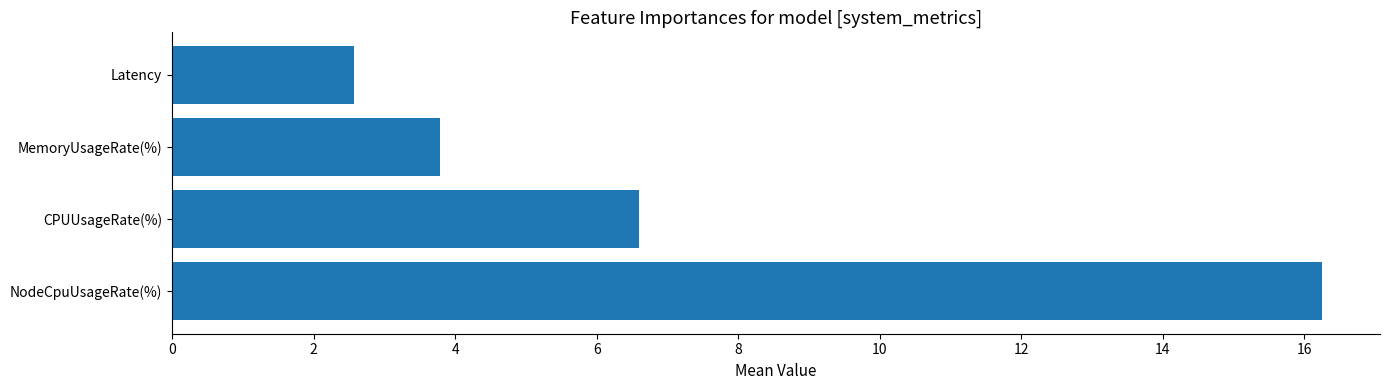

How many categories are shown in the chart?

4